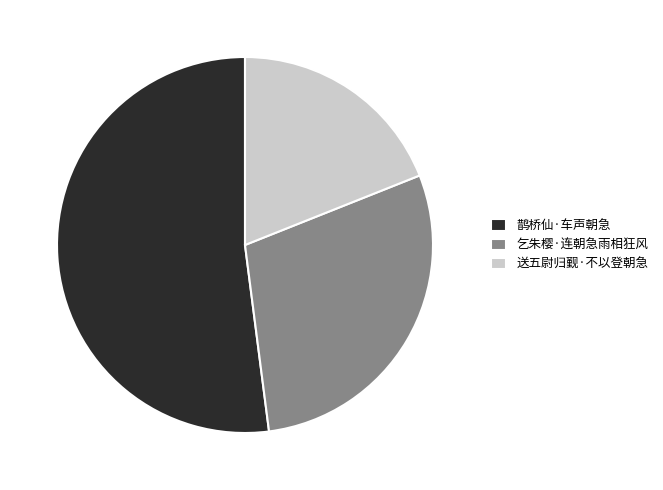

Is it true that 送五尉归觐·不以登朝急 is 33% of the pie?

False